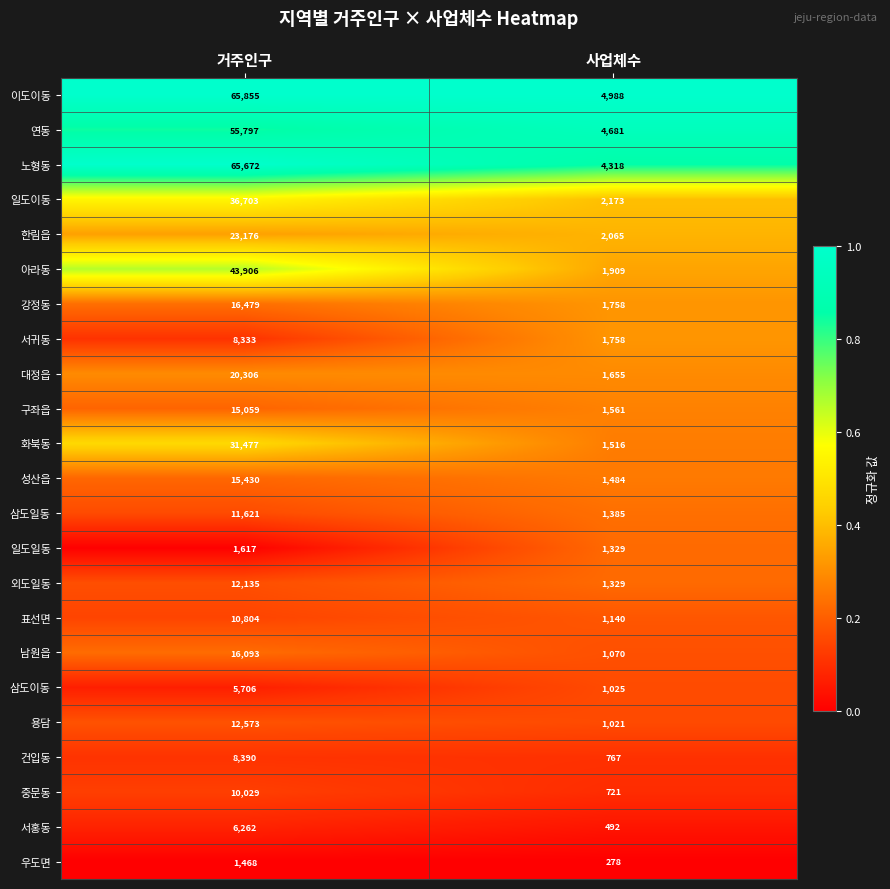

What is the maximum value for 삼도일동?

11621